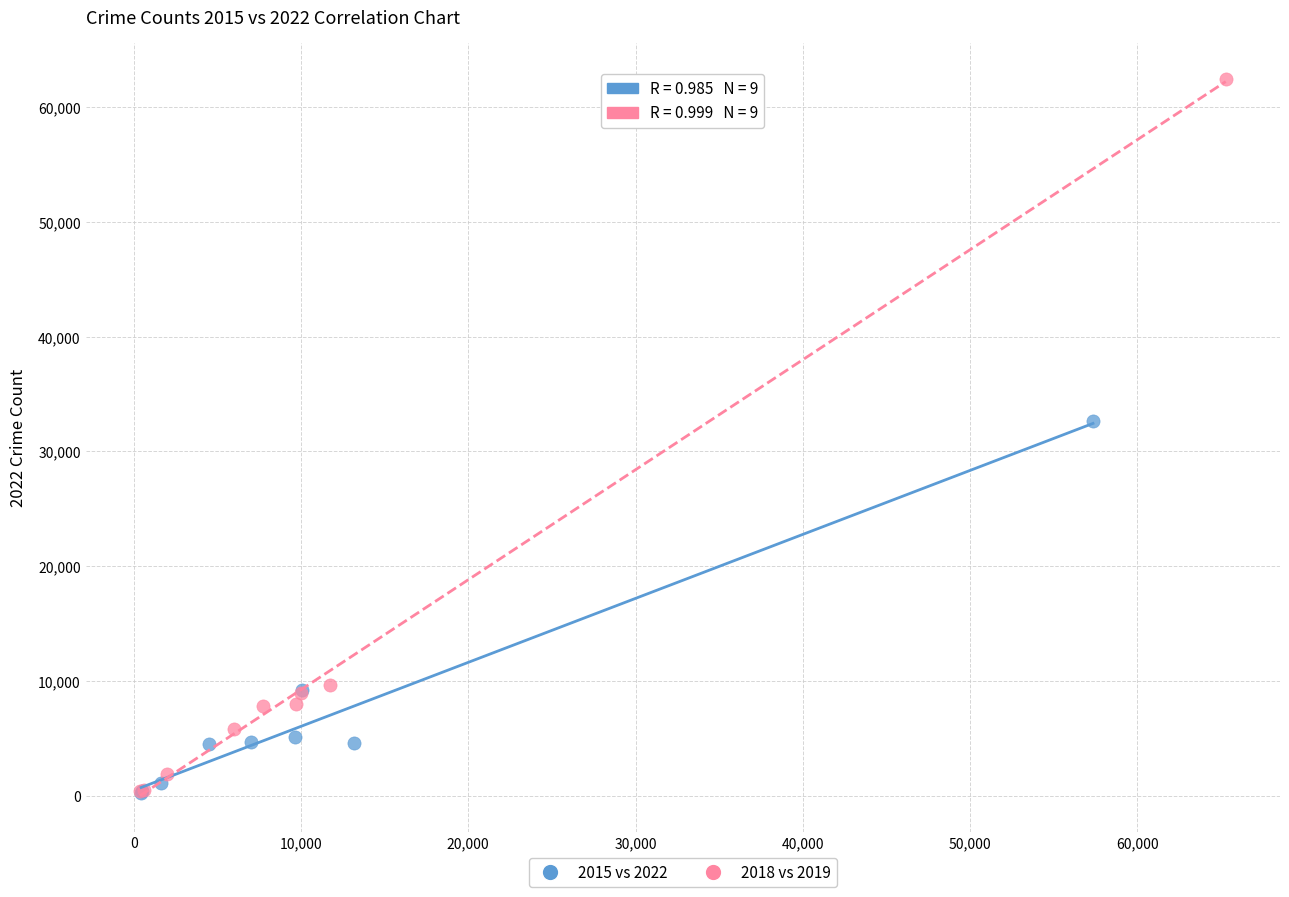

What are all the series names shown in the legend?

2015 vs 2022, 2018 vs 2019